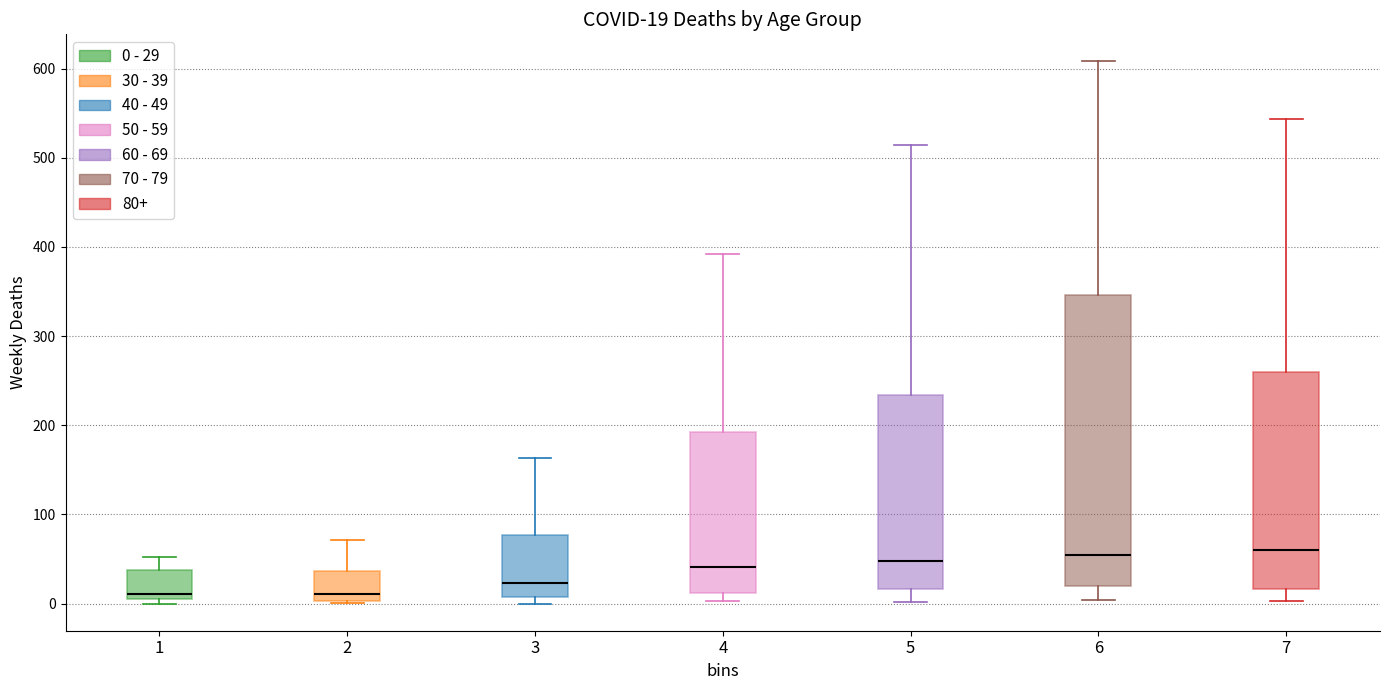

Which box is the tallest, from its lower edge to its upper edge?

6